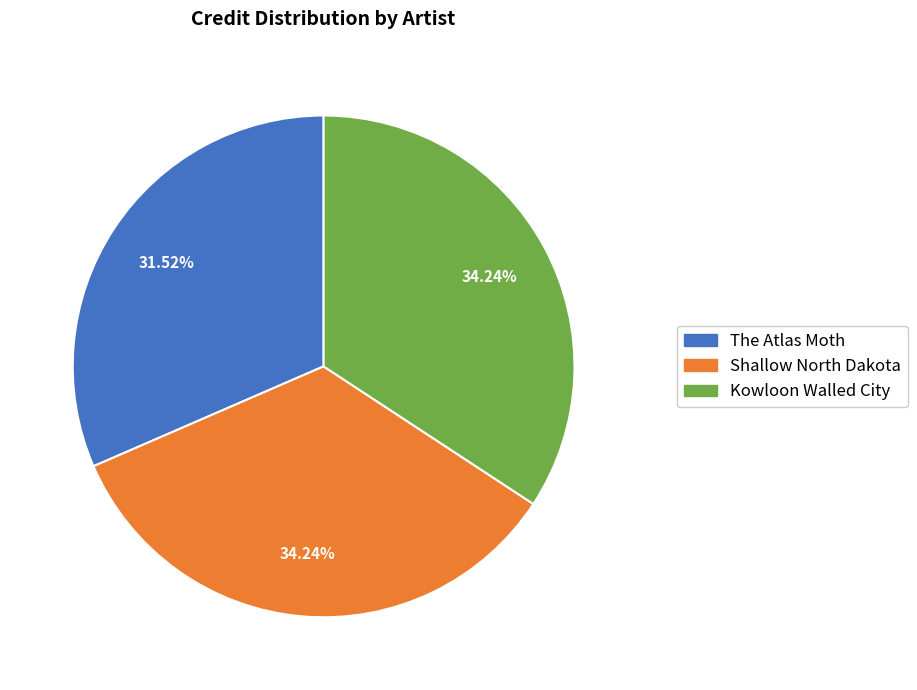

To the nearest percent, what is the combined percentage of Kowloon Walled City and The Atlas Moth?

66%